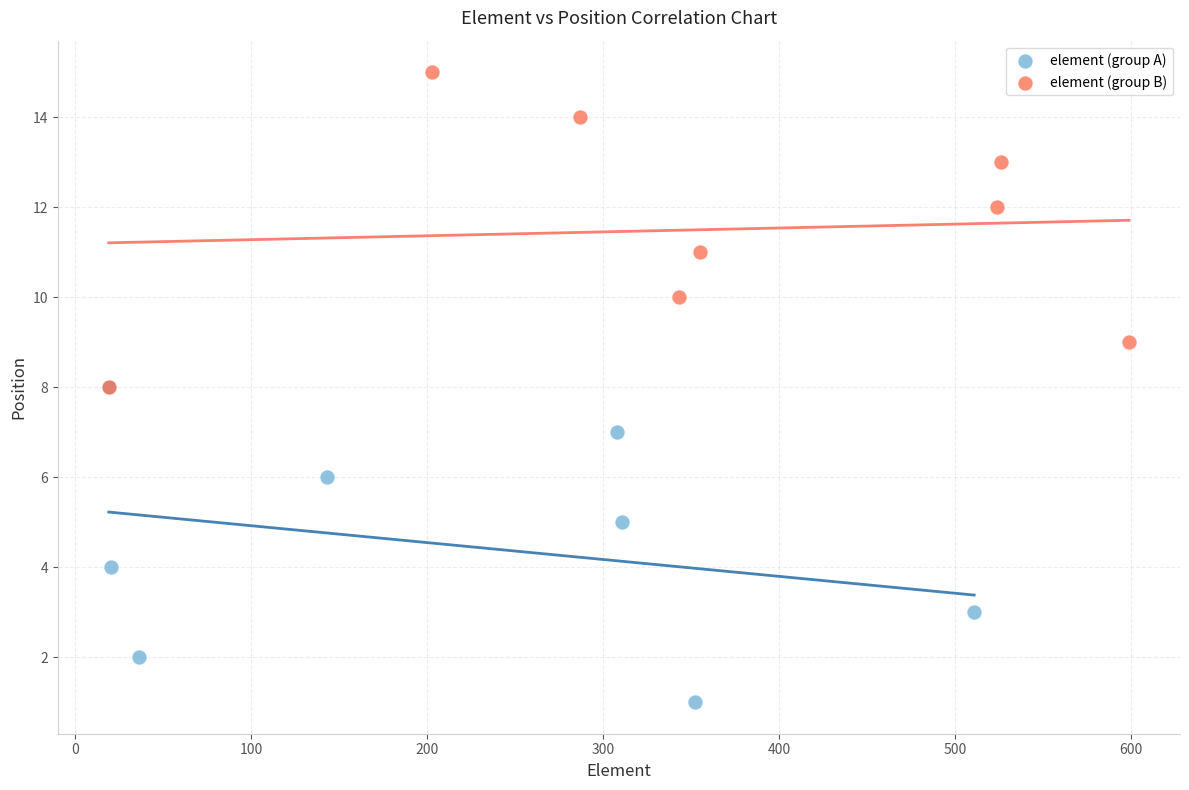

Which series reaches the maximum Y coordinate?

element (group B)